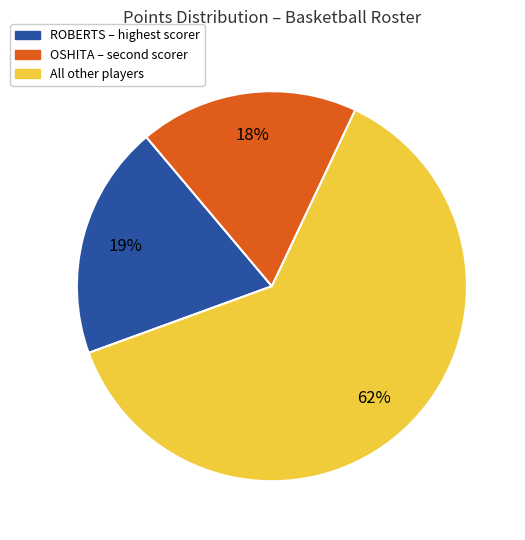

To the nearest percent, what is the average slice percentage?

33%